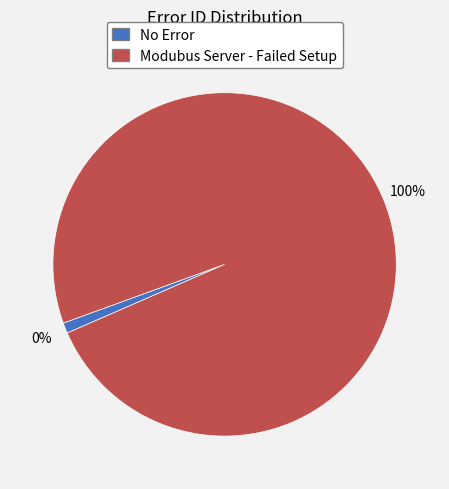

To the nearest percent, what is the average slice percentage?

50%